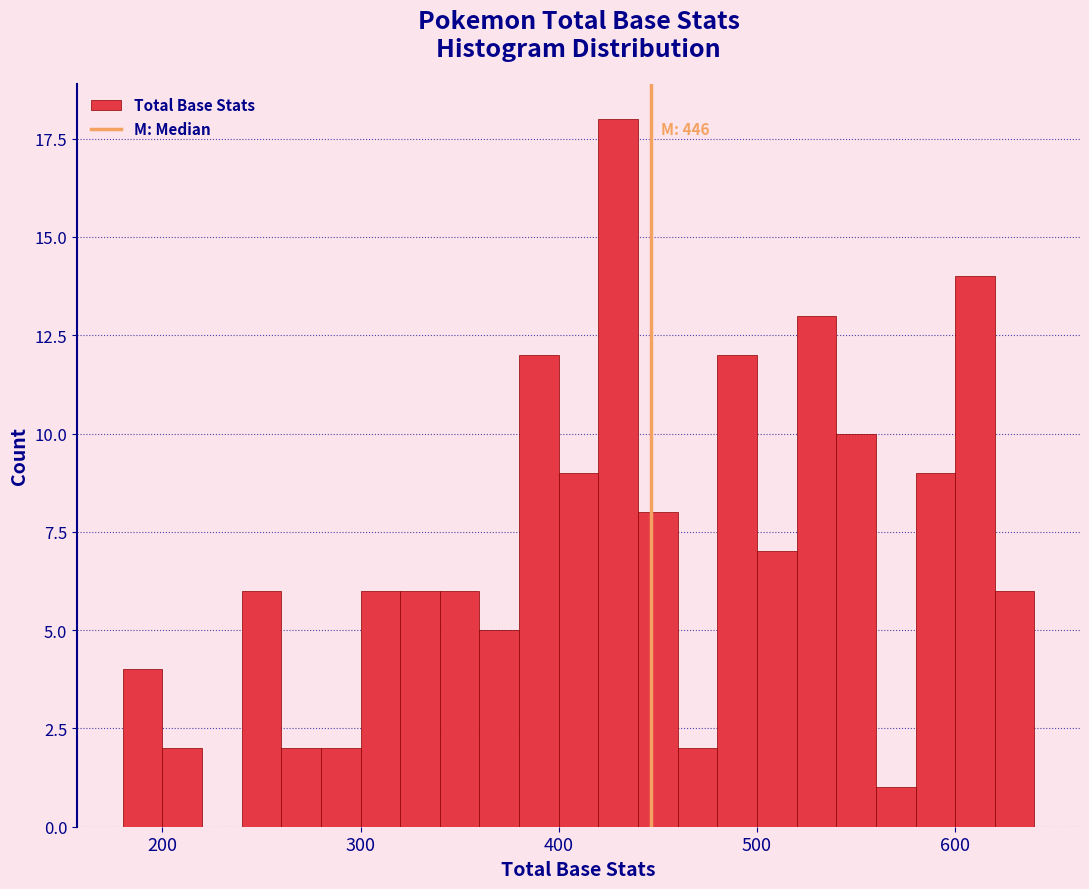

Read against the x-axis, roughly where is the centre of the tallest bar?

430